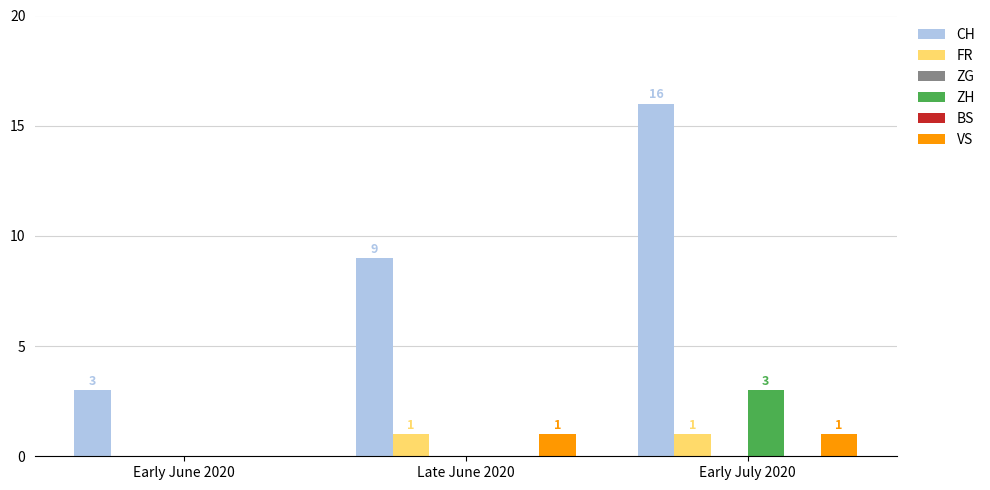

Is the value of VS at Early June 2020 greater than the value of FR at Early July 2020?

No